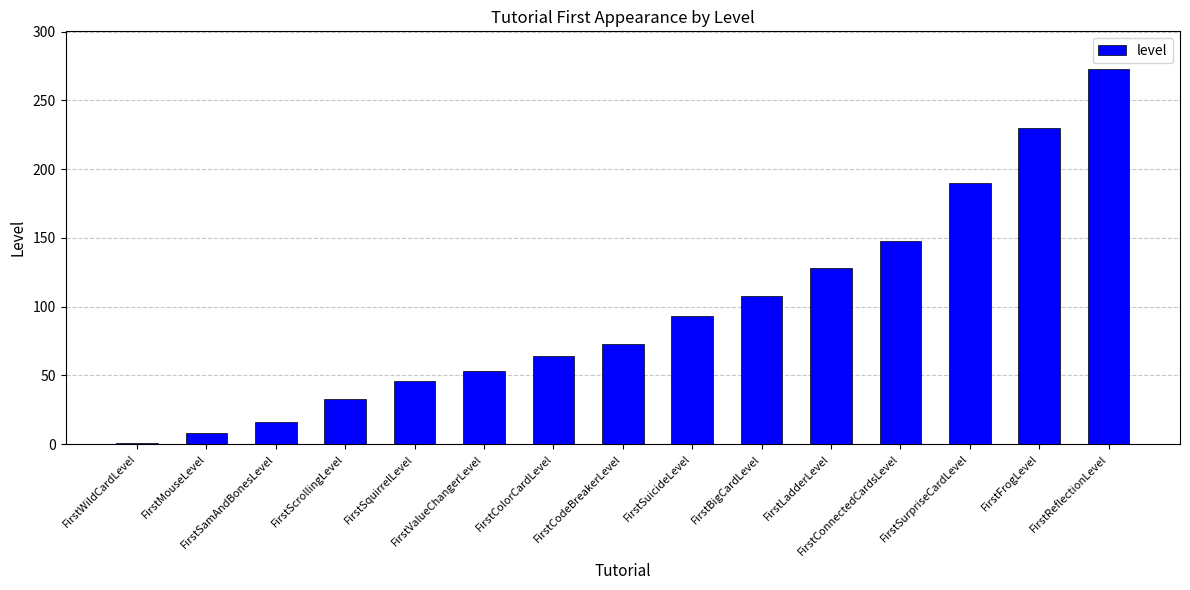

What is the sum of all values?

1464